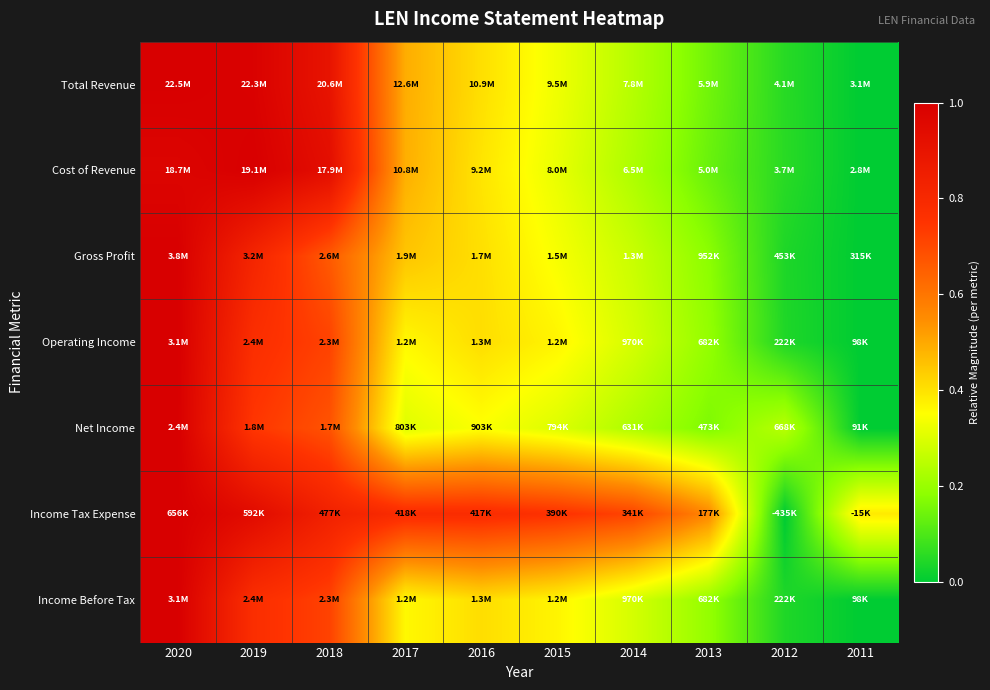

List the series in order of their peak value, highest first.

Total Revenue, Cost of Revenue, Gross Profit, Operating Income, Net Income, Income Tax Expense, Income Before Tax